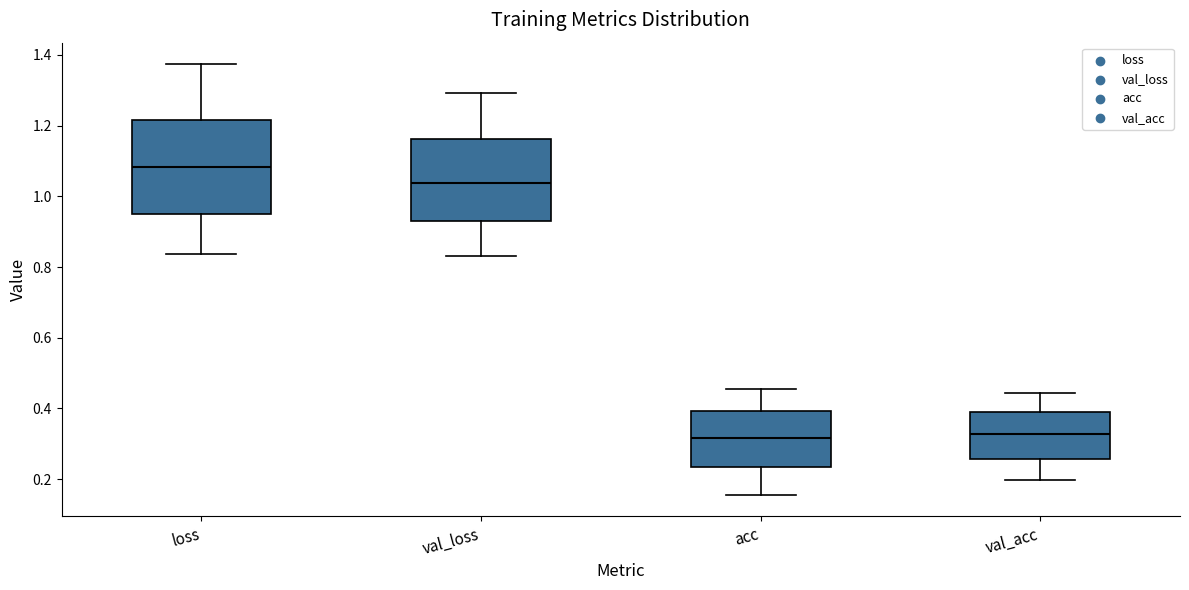

Which box's median line is the highest?

loss